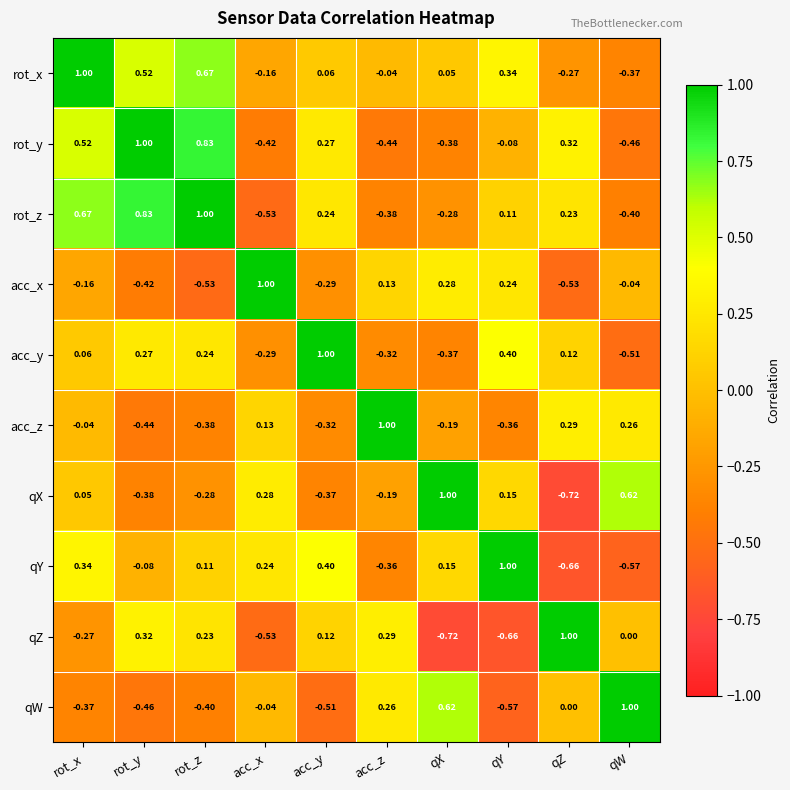

At which label is acc_z closest to 0?

rot_x